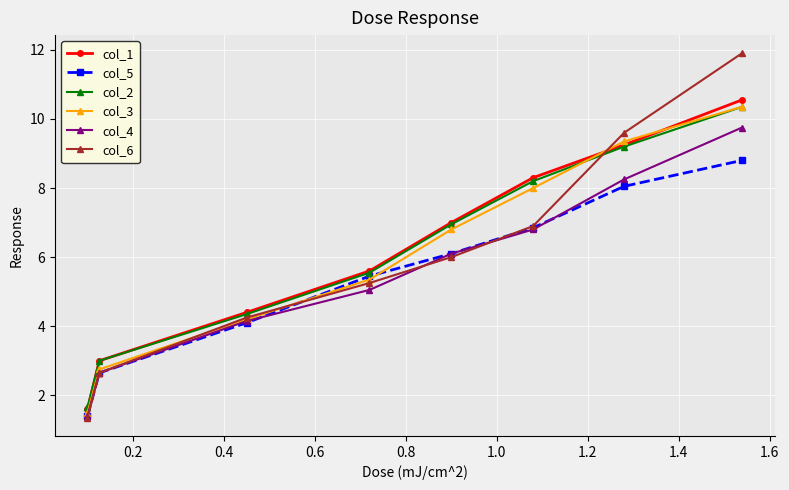

Which series has the widest spread of values?

col_6